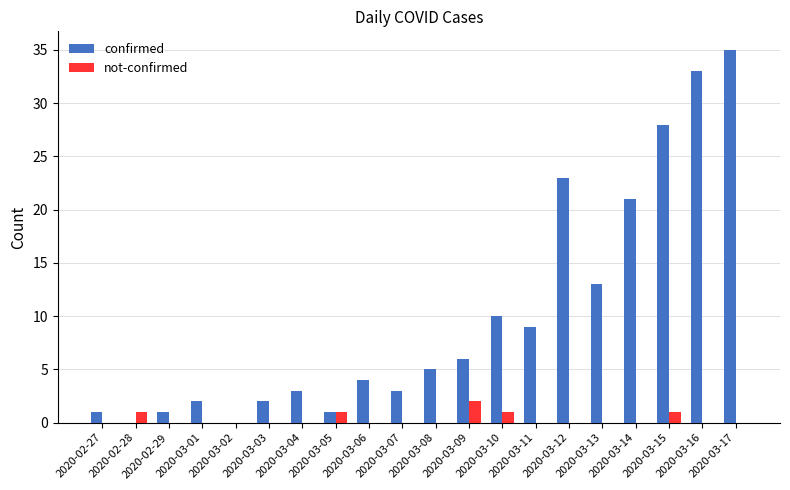

Is it true that not-confirmed equals 2 at 2020-03-09?

True